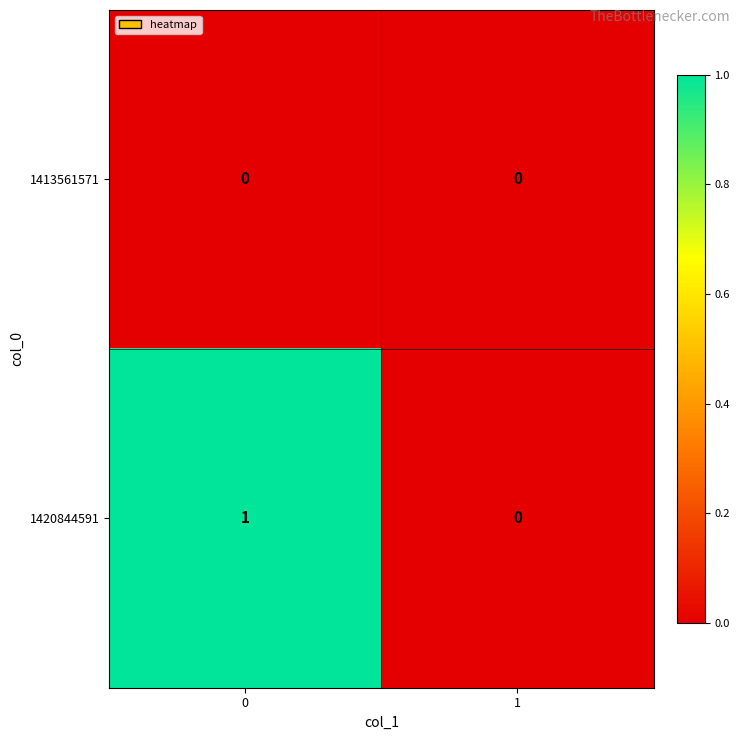

Rank the series at 0 from lowest to highest value.

1413561571, 1420844591